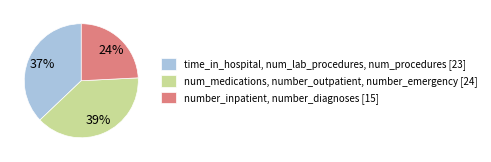

Rank the categories by value from lowest to highest.

number_inpatient, number_diagnoses [15], time_in_hospital, num_lab_procedures, num_procedures [23], num_medications, number_outpatient, number_emergency [24]